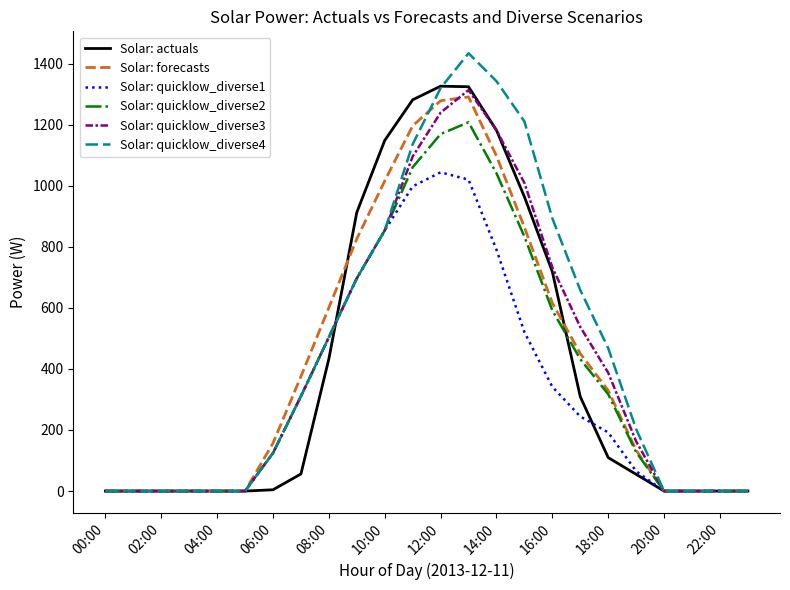

What is the greatest value displayed?

1433.8